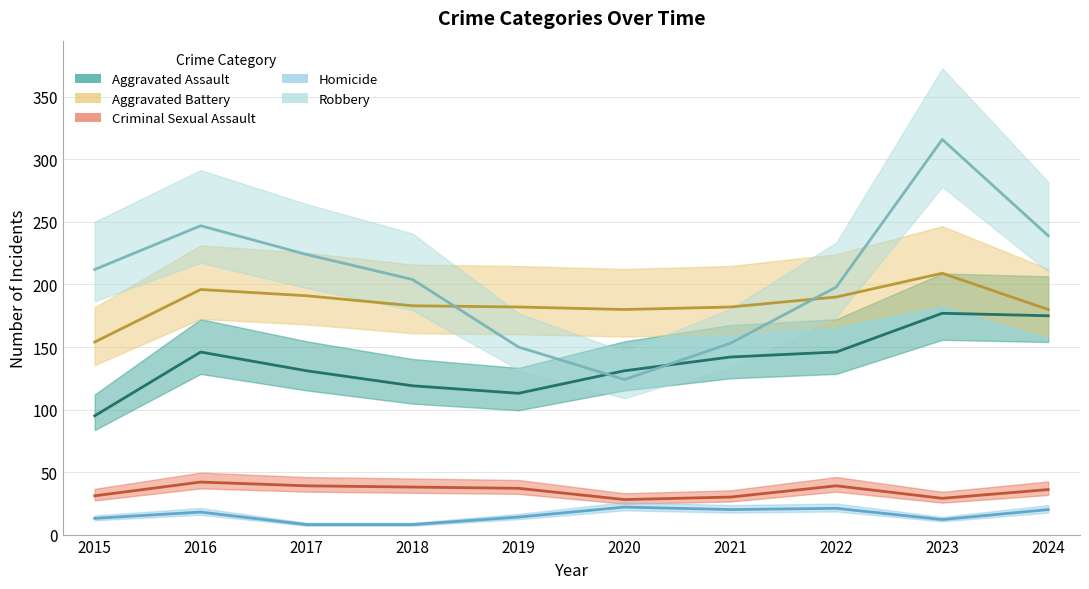

True or false: Robbery has more than 0 interior local peaks.

True